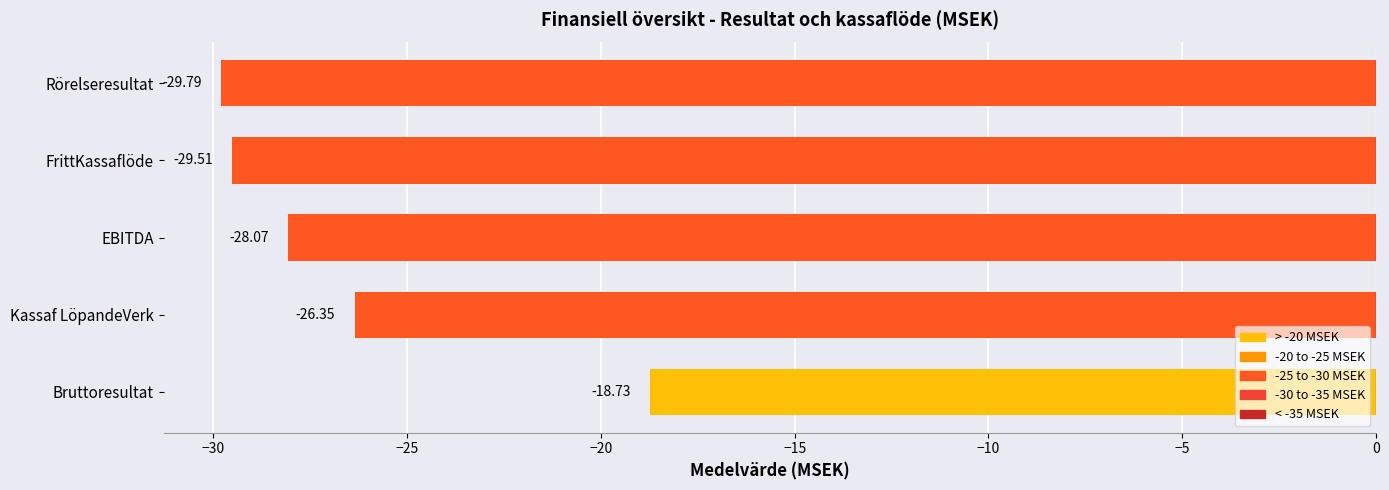

What is the difference between the maximum and minimum values?

11.1